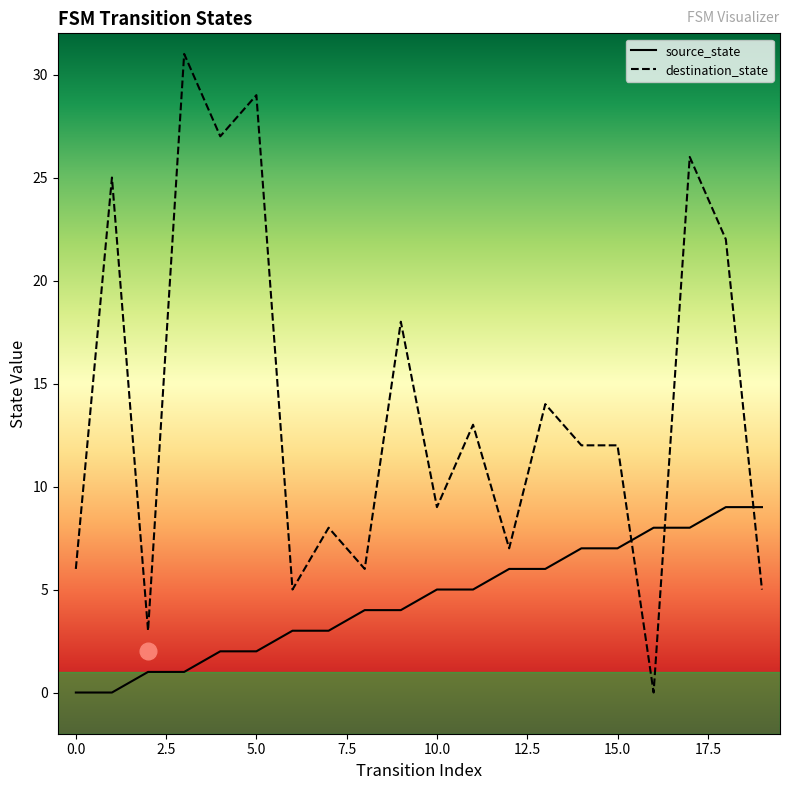

True or false: source_state and destination_state intersect in this chart.

True